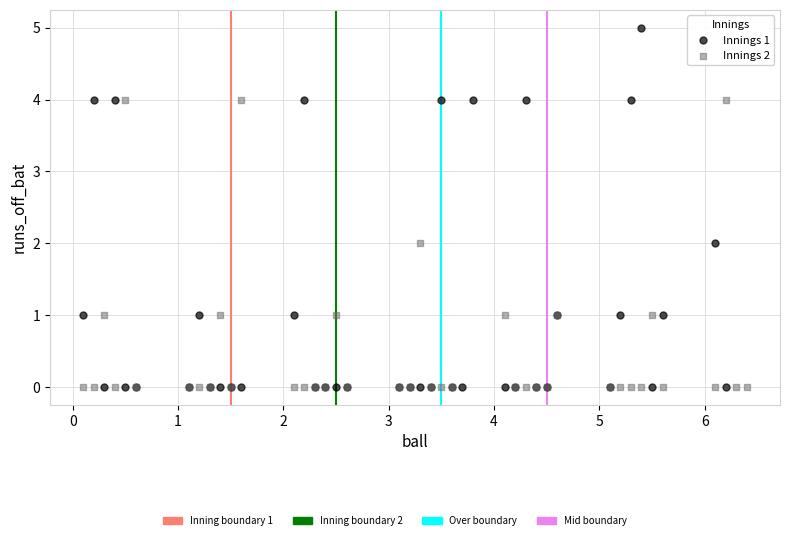

Which series reaches the maximum Y coordinate?

Innings 1